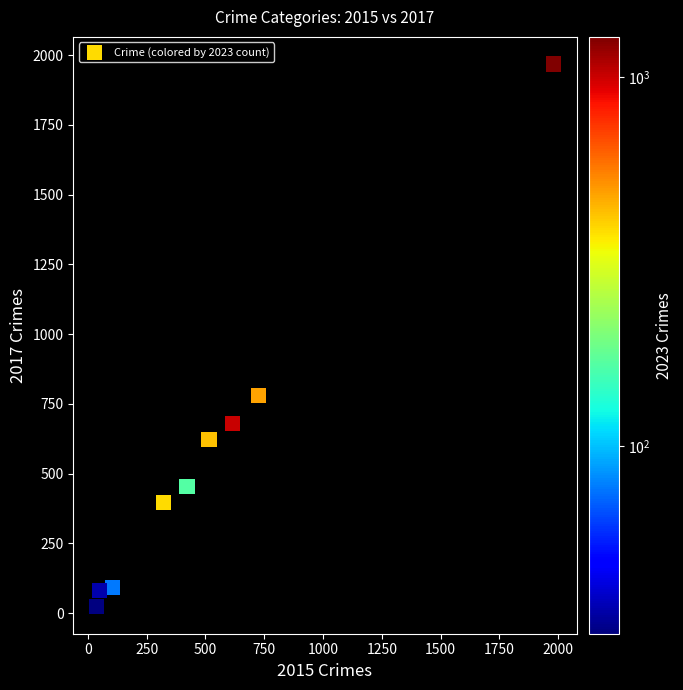

What is the range of X values (max minus min)?

1946